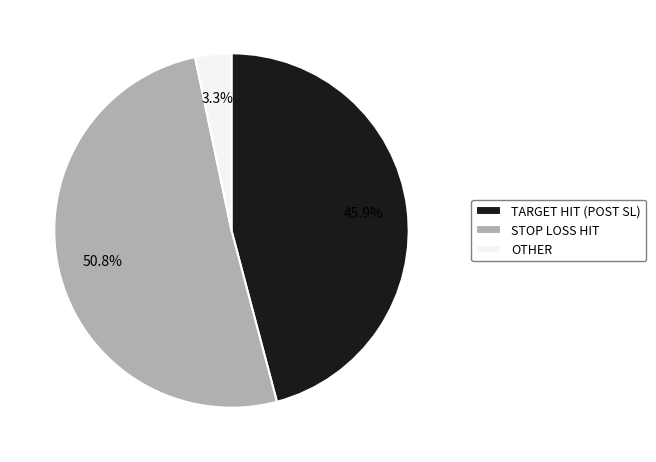

Is the sum of STOP LOSS HIT and TARGET HIT (POST SL) greater than half?

Yes